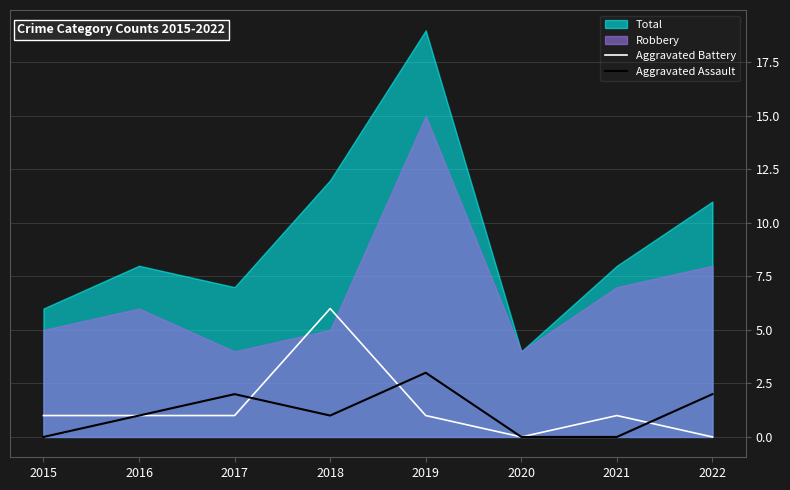

Does the chart display data point markers on the line(s)?

No